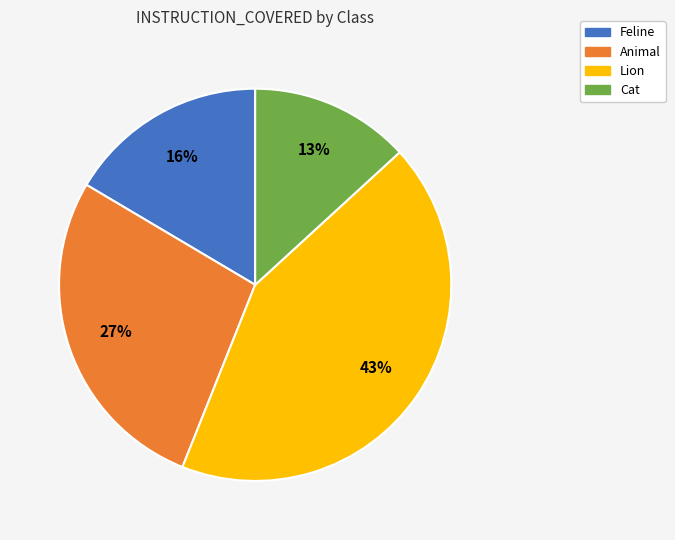

To the nearest percent, what portion does Feline represent?

16%